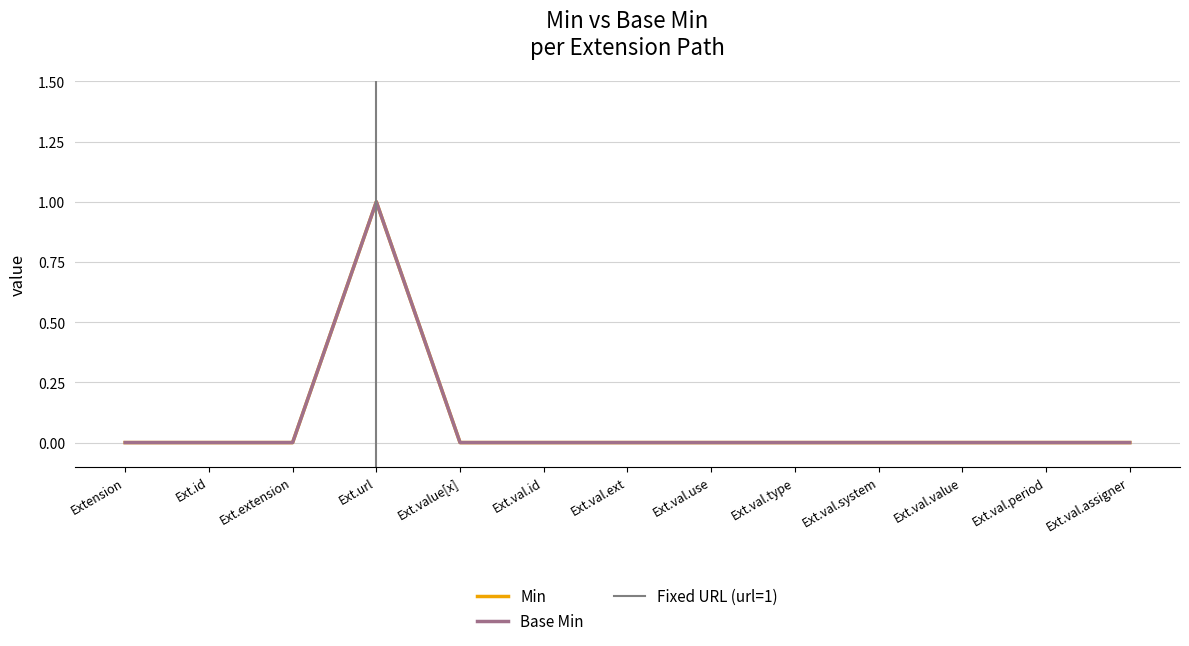

At which category does the chart reach its minimum across all series?

Extension